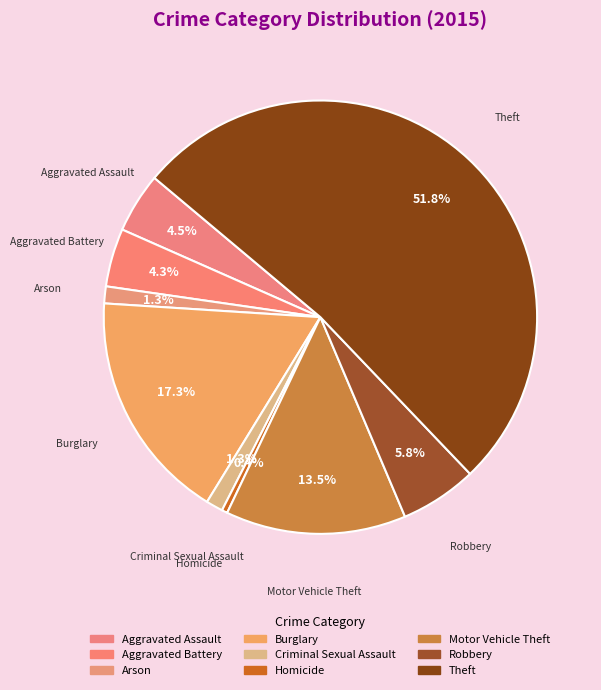

How many segments does this pie chart have?

9